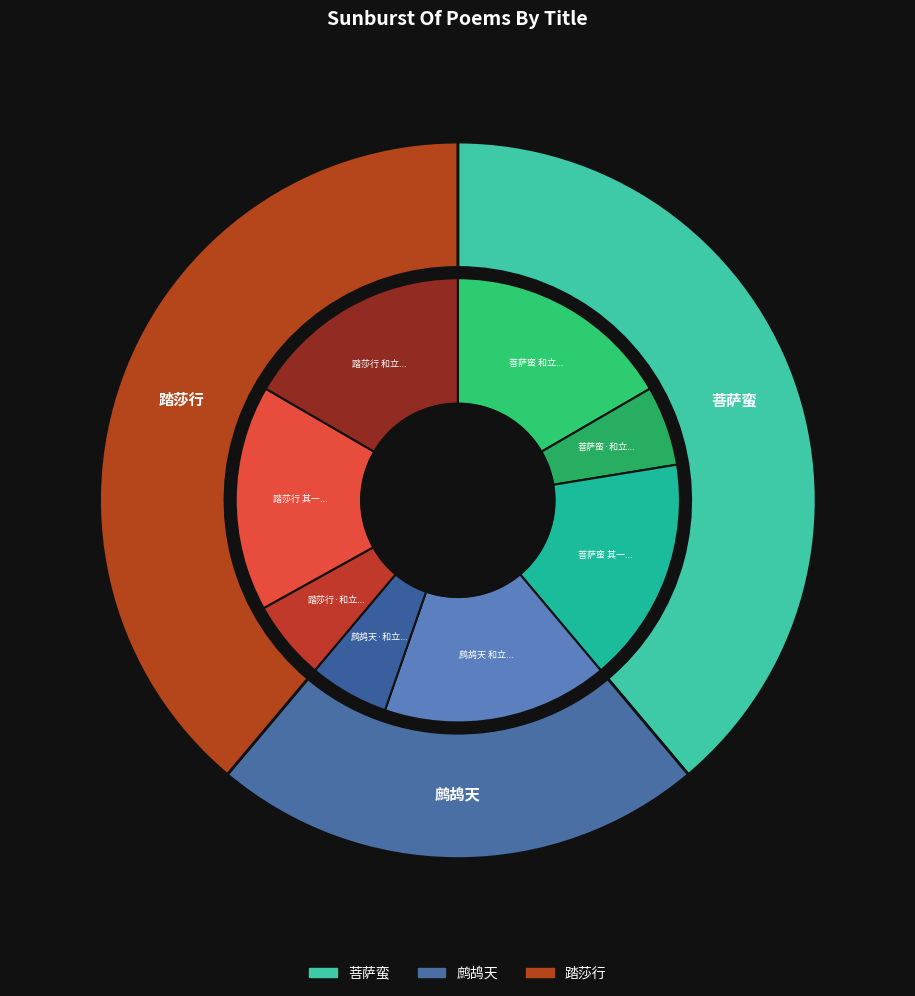

How many segments does this pie chart have?

8